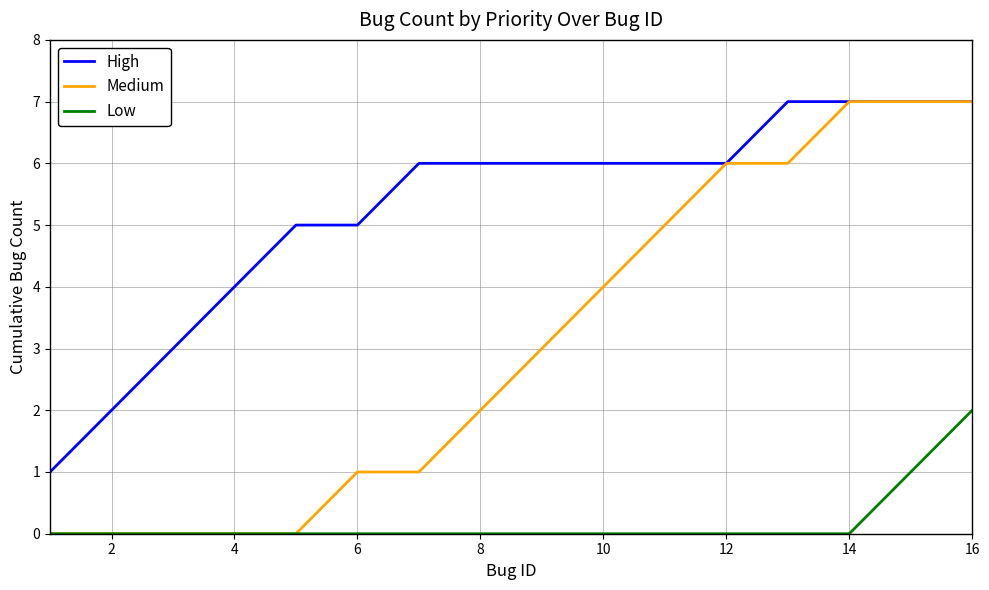

Count the Medium values in the range 0 to 6.

13